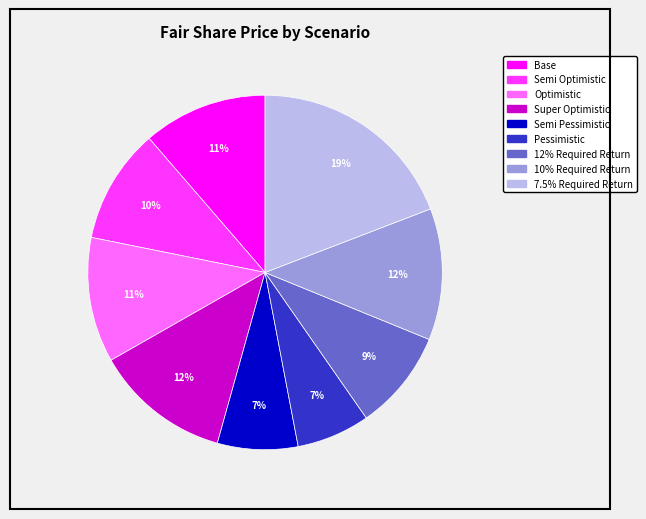

To the nearest percent, what portion does 10% Required Return represent?

12%